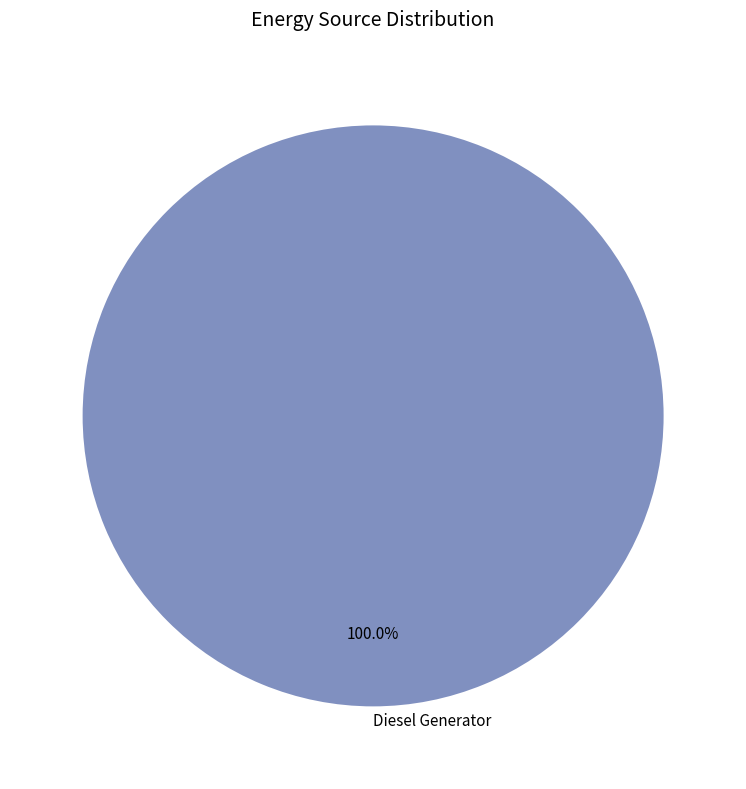

Is Diesel Generator the majority of the pie?

Yes